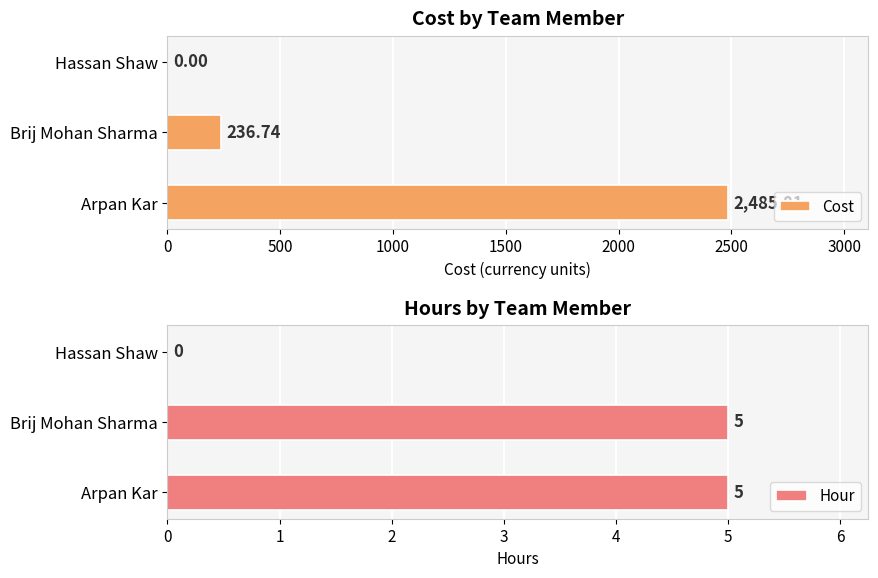

At which label is Cost closest to 1242?

Brij Mohan Sharma